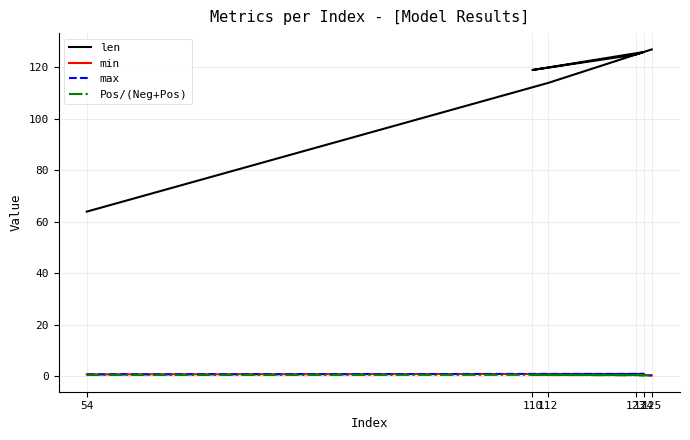

At which label does max reach its minimum?

125